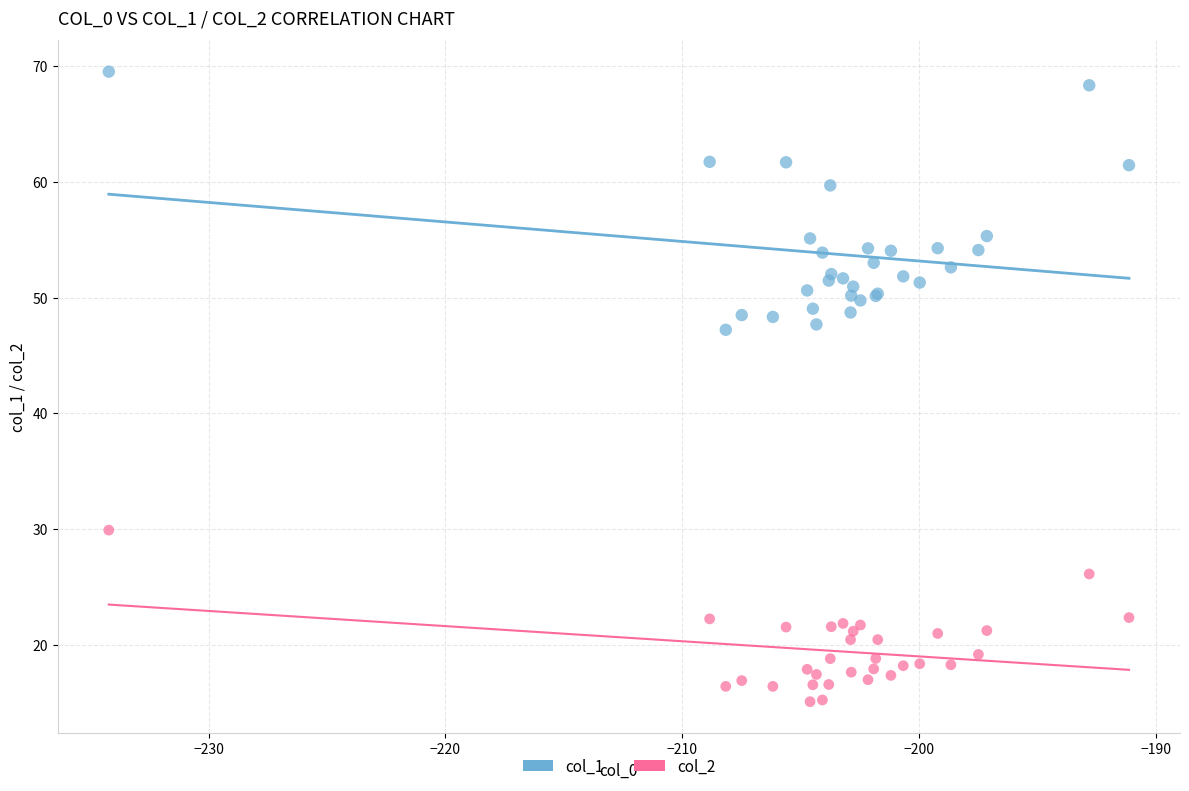

Which series has the largest Y range (max minus min)?

col_1